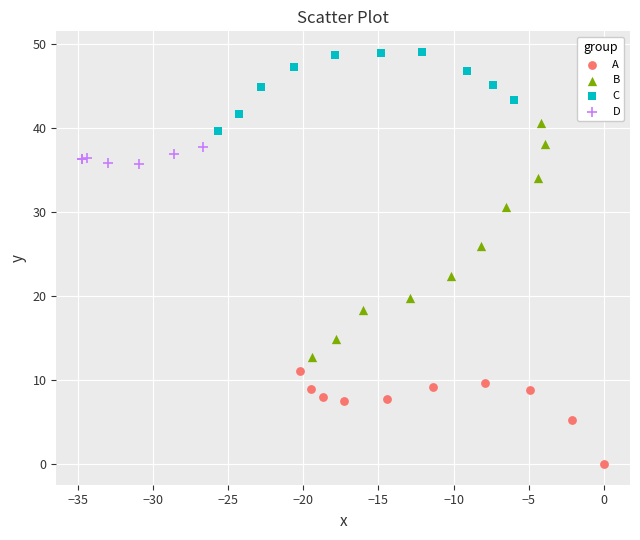

Which series contains the lowest Y value?

A